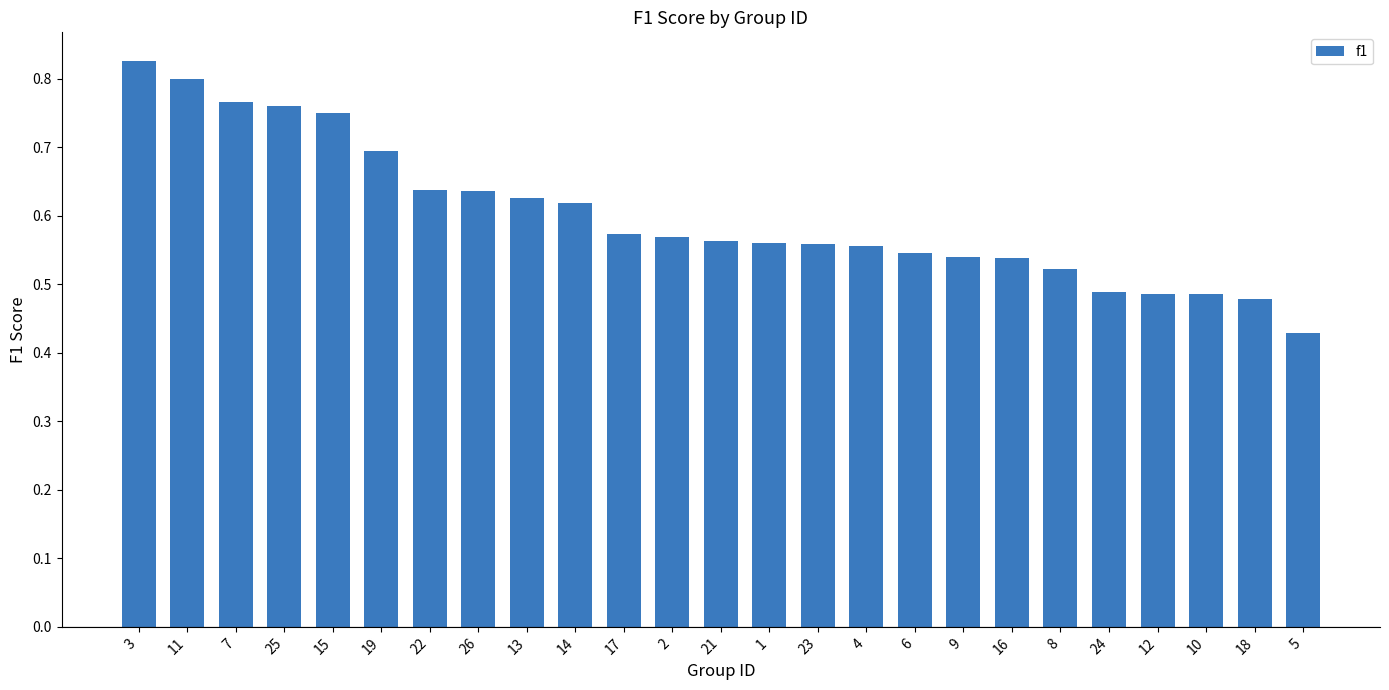

What is the label of the 14th bar from the left?

1